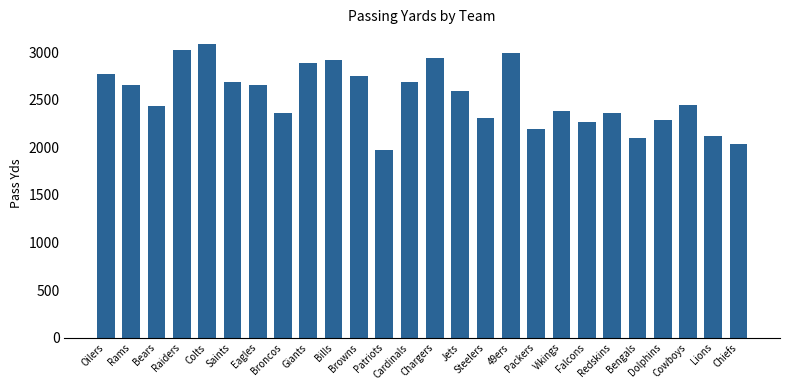

Which label corresponds to the largest value in the chart?

Colts